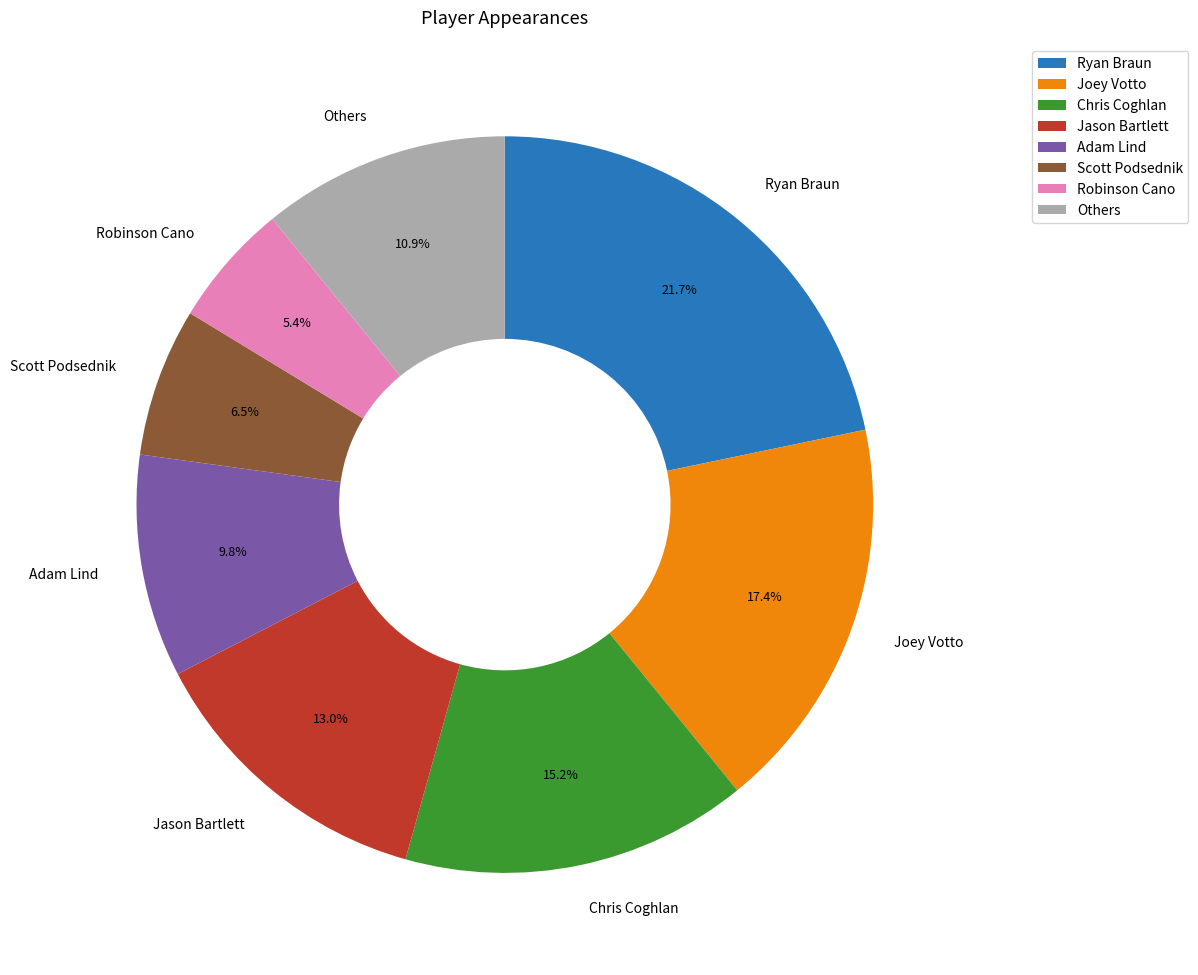

Is Adam Lind the majority of the pie?

No